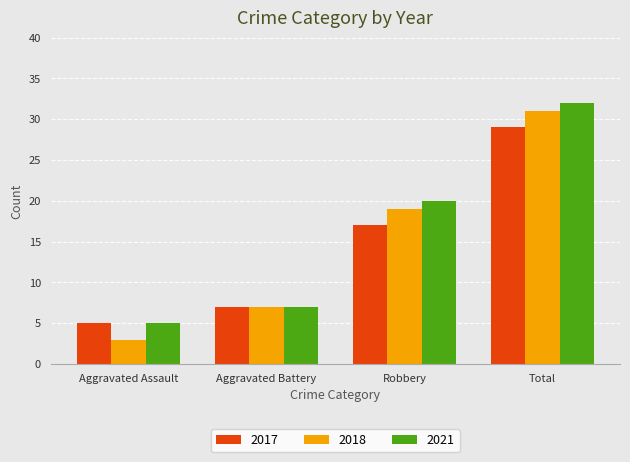

Rank the categories by 2021 value from lowest to highest.

Aggravated Assault, Aggravated Battery, Robbery, Total